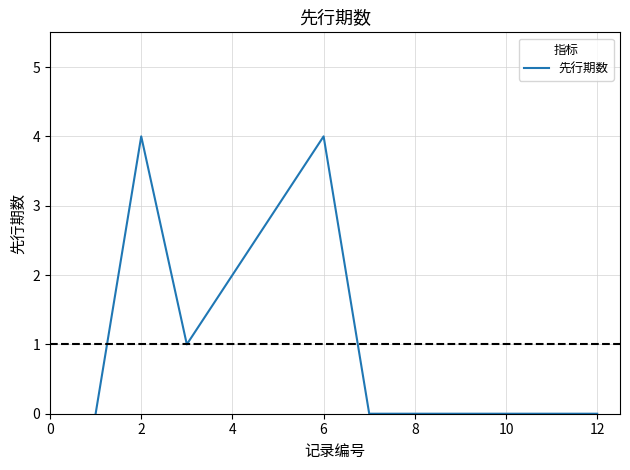

What is the maximum value shown in the chart?

4